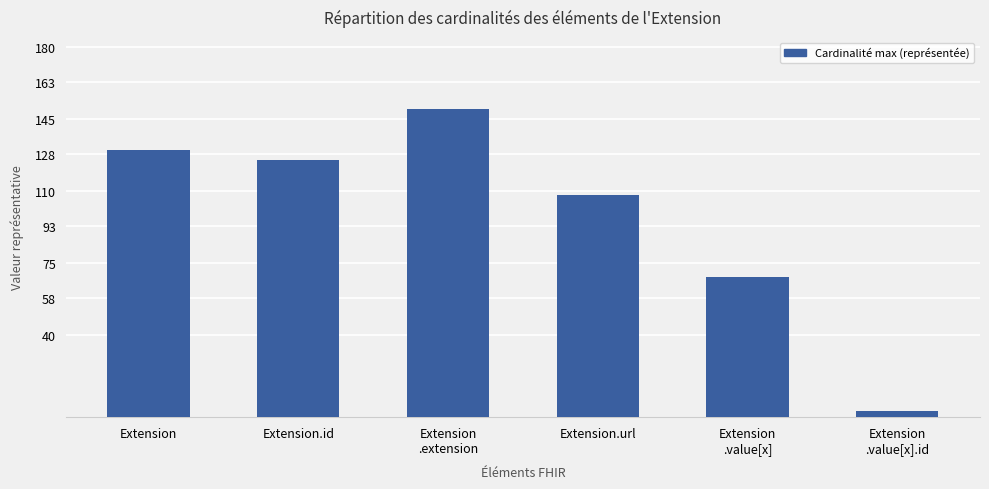

Is it true that the value at Extension
.value[x].id is 3?

True